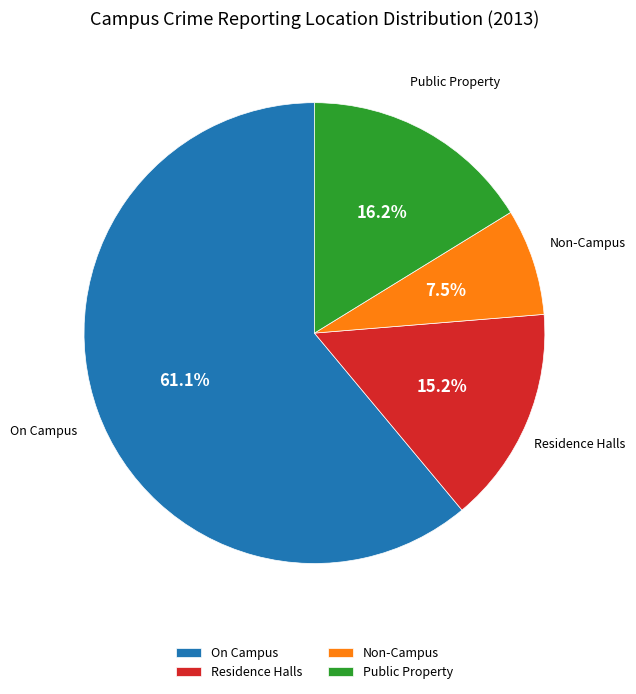

Which category accounts for the majority?

On Campus